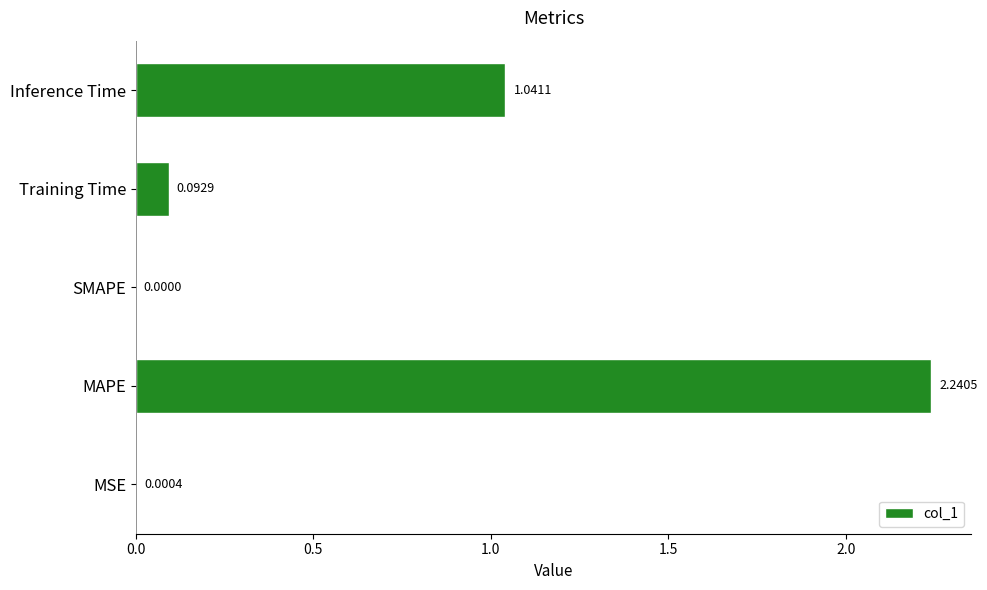

At which category does the chart reach its peak across all series?

MAPE